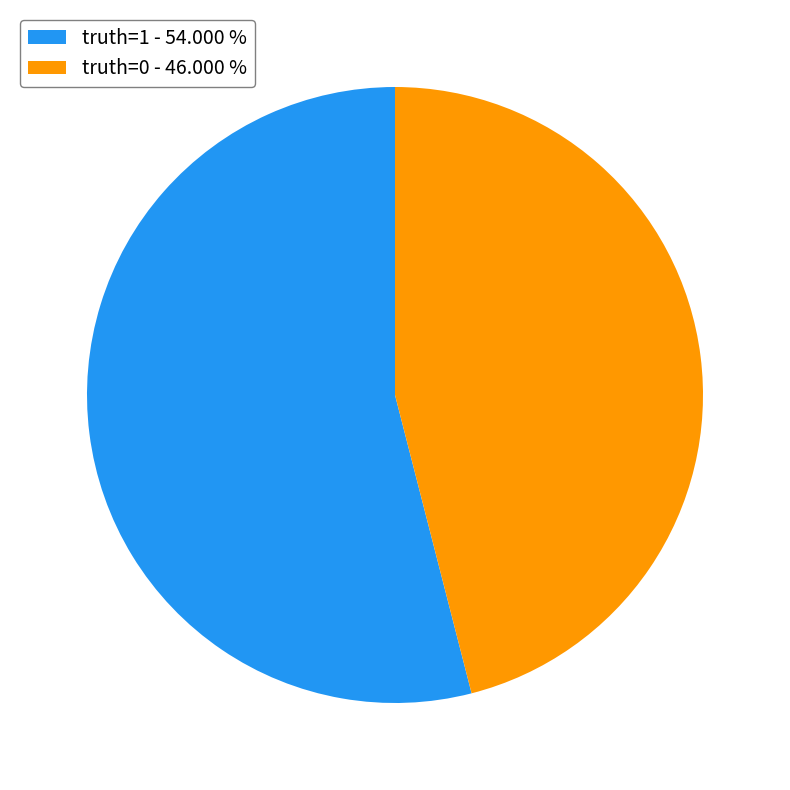

How many slices are in this pie chart?

2